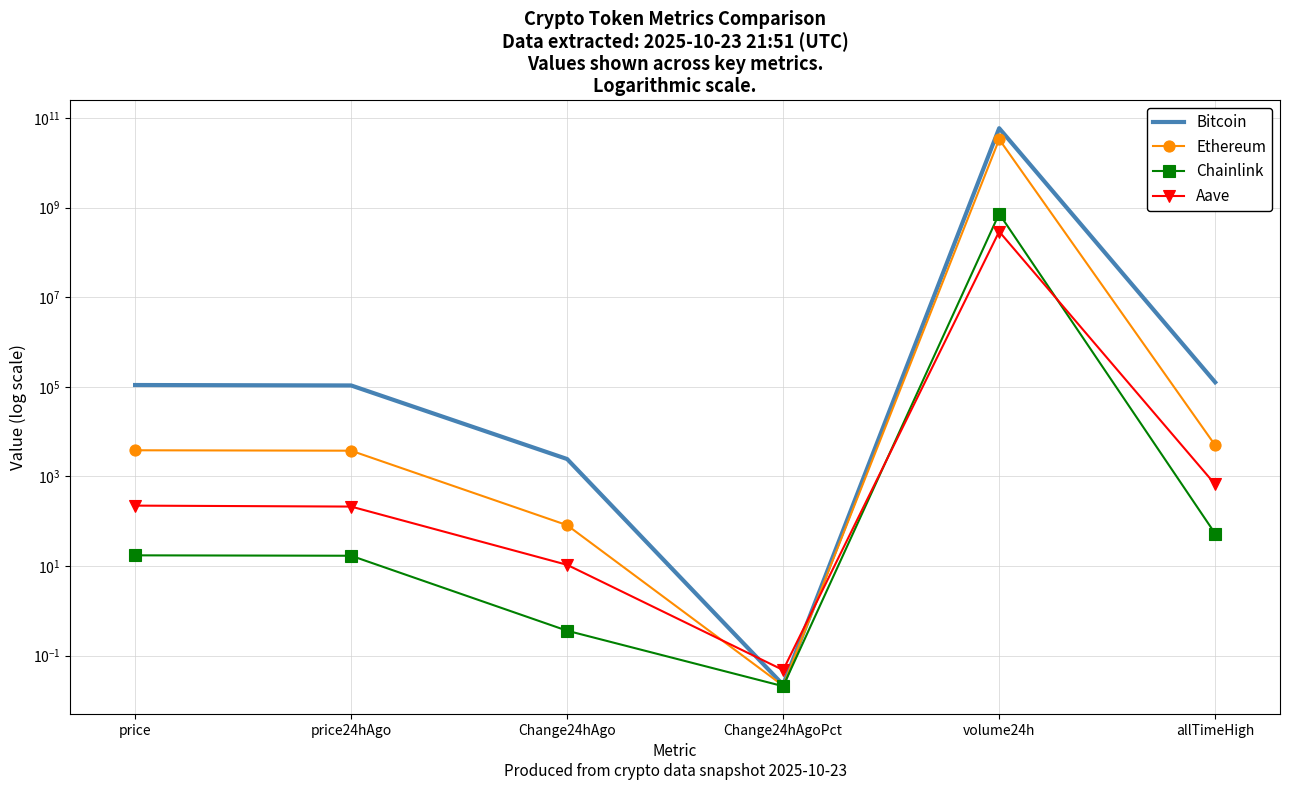

Where is the first local maximum for Aave?

volume24h